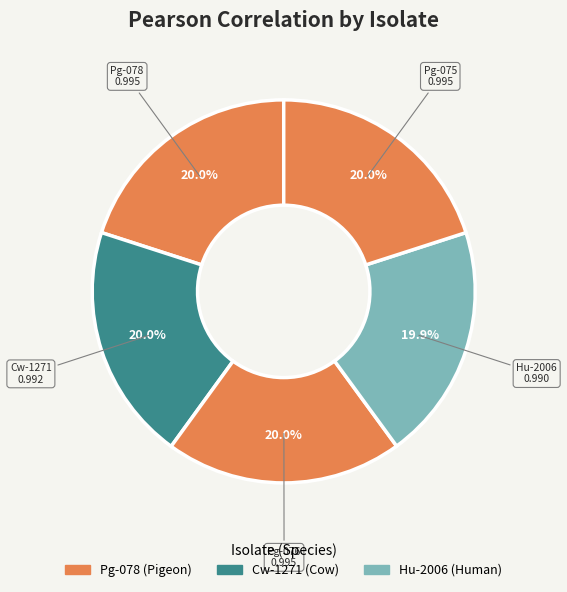

Is there any slice that represents more than half of the pie?

No